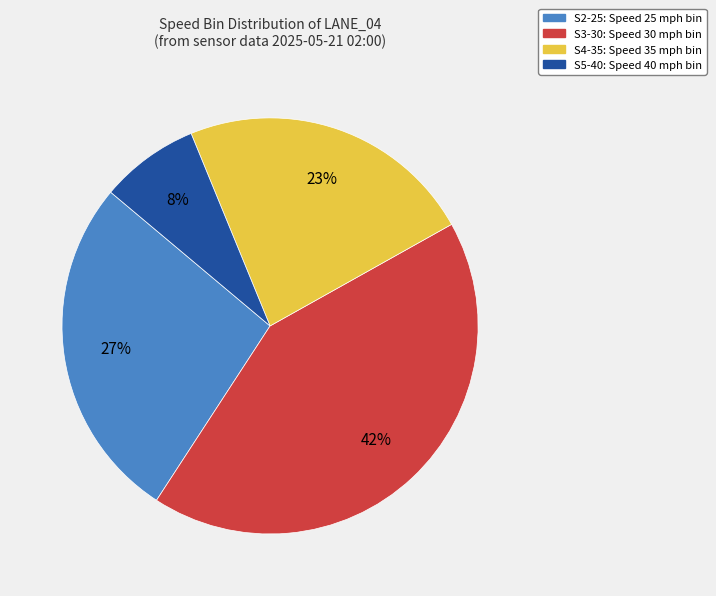

Does any single category account for the majority?

No